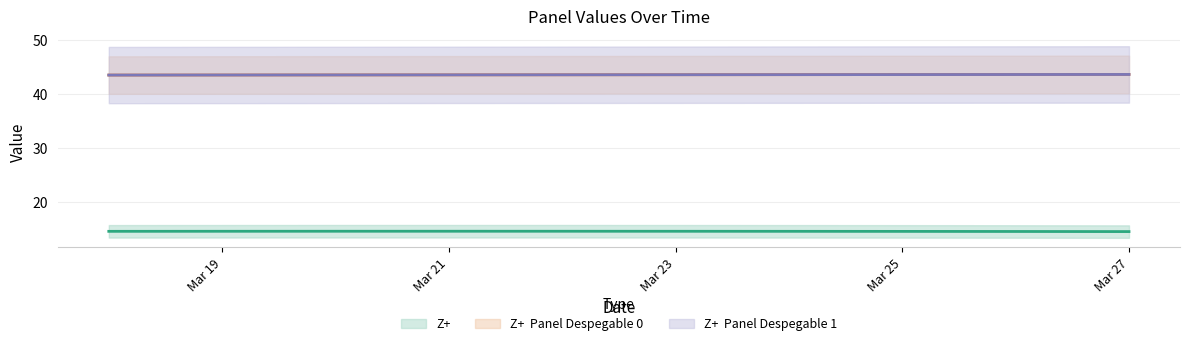

True or false: Z+  Panel Despegable 0 (line) and Z+  Panel Despegable 1 (line) cross at least once.

False